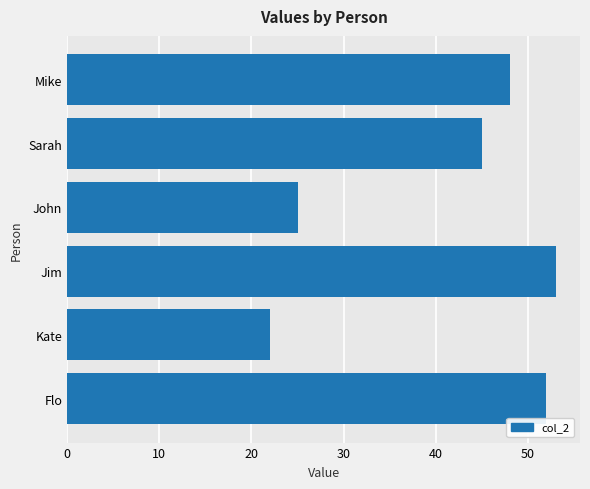

Which category has the lowest value across all series?

Kate